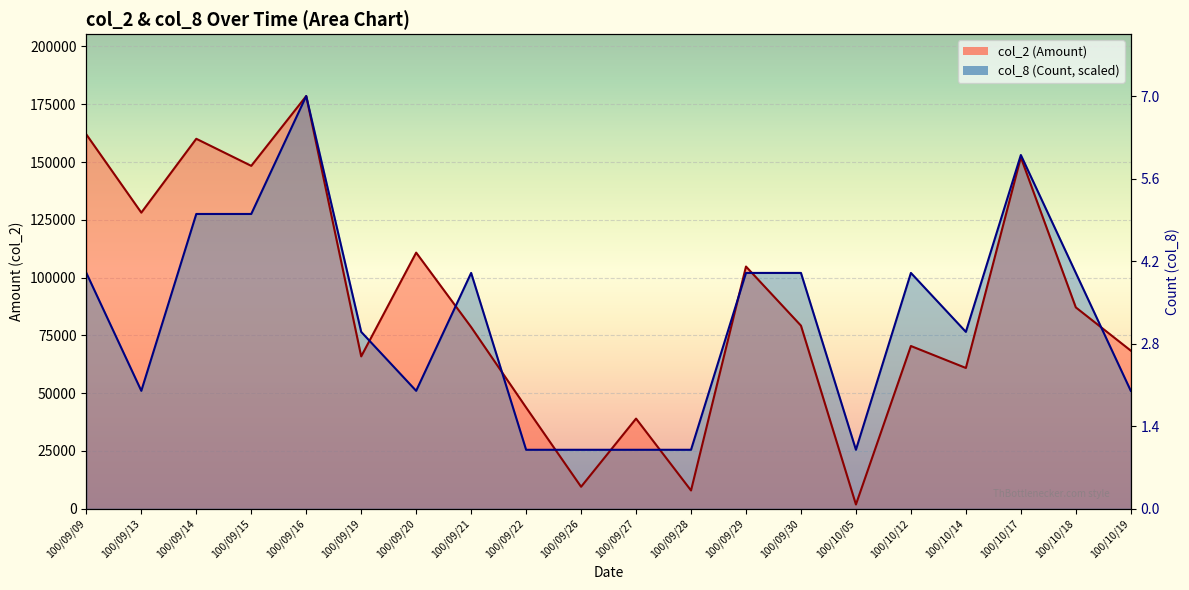

What position from the right is 100/10/19?

1